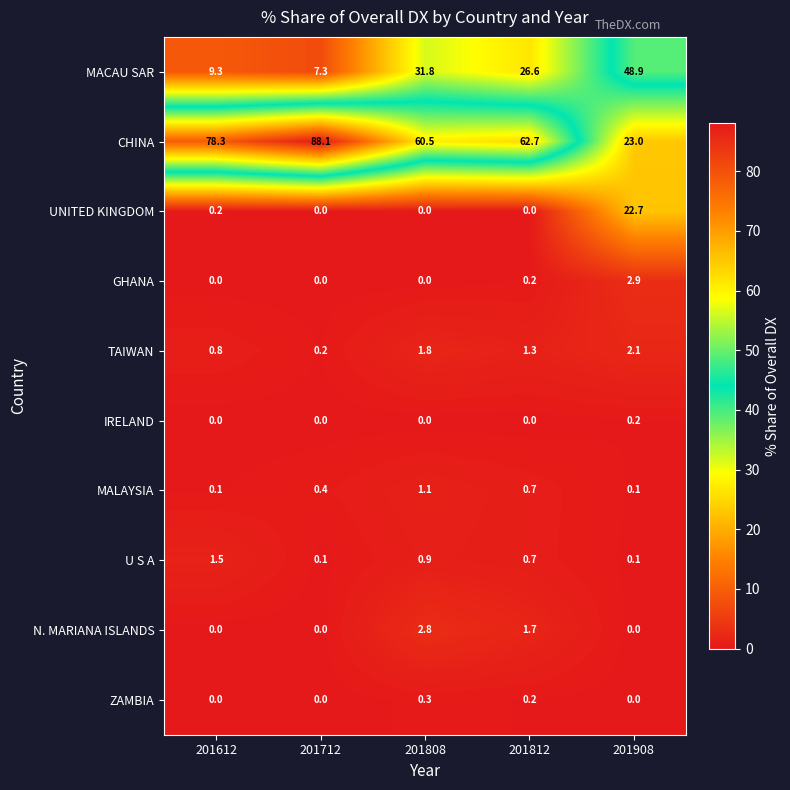

Which series has the largest range (max minus min)?

CHINA